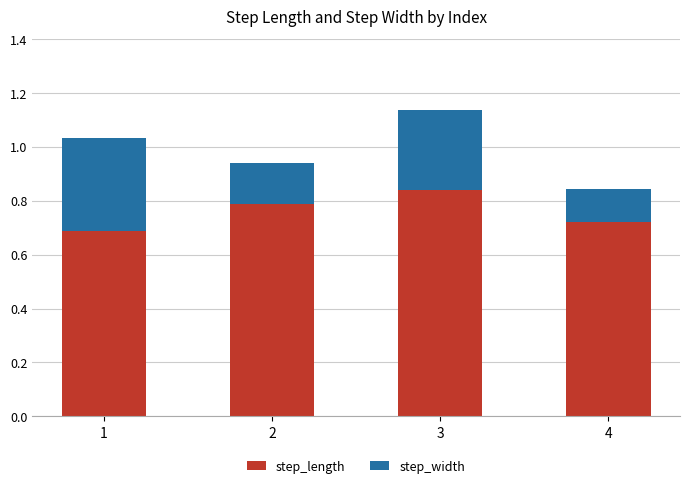

True or false: step_length has a value of 0.7 at 1.

True